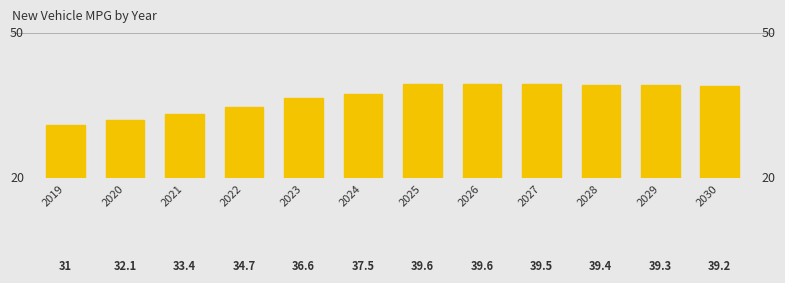

At which label does the data first exceed 39?

2025